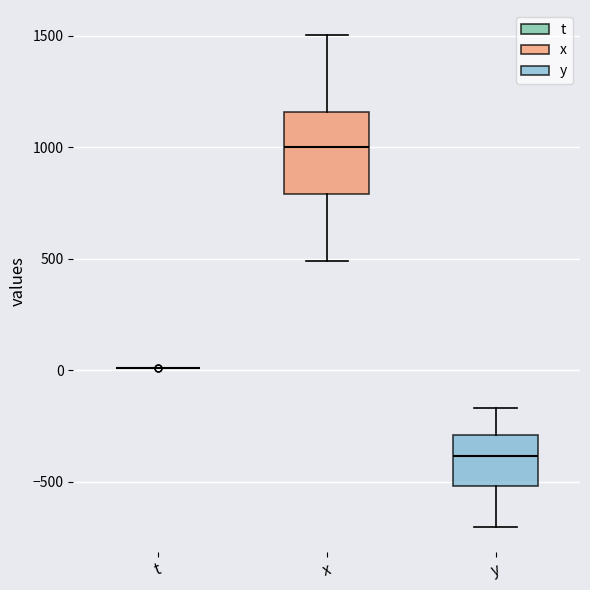

Reading left to right, read every box against the y-axis: the position of its median line, the range the box covers, and the ends of its whiskers. The values are not printed on the chart, so give them approximately, as read against the axis.

t: box collapsed to a line at 0, whiskers 0 to 0
x: median 1000, box 800 to 1150, whiskers 500 to 1500
y: median -400, box -500 to -300, whiskers -700 to -150